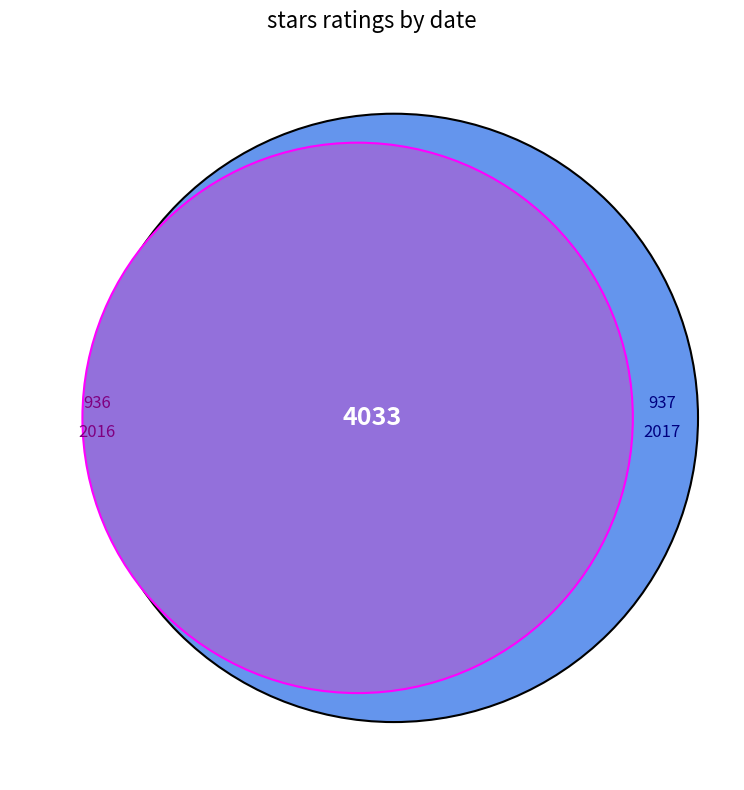

Approximately how many times larger is the value at 936 compared to 937?

1.0